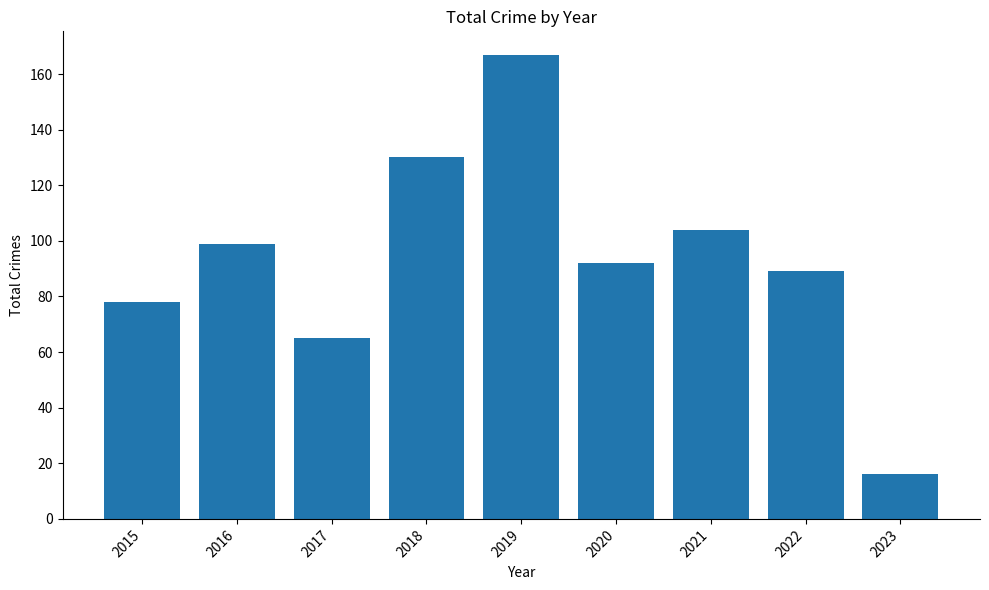

What is the change in value from 2020 to 2021?

+12